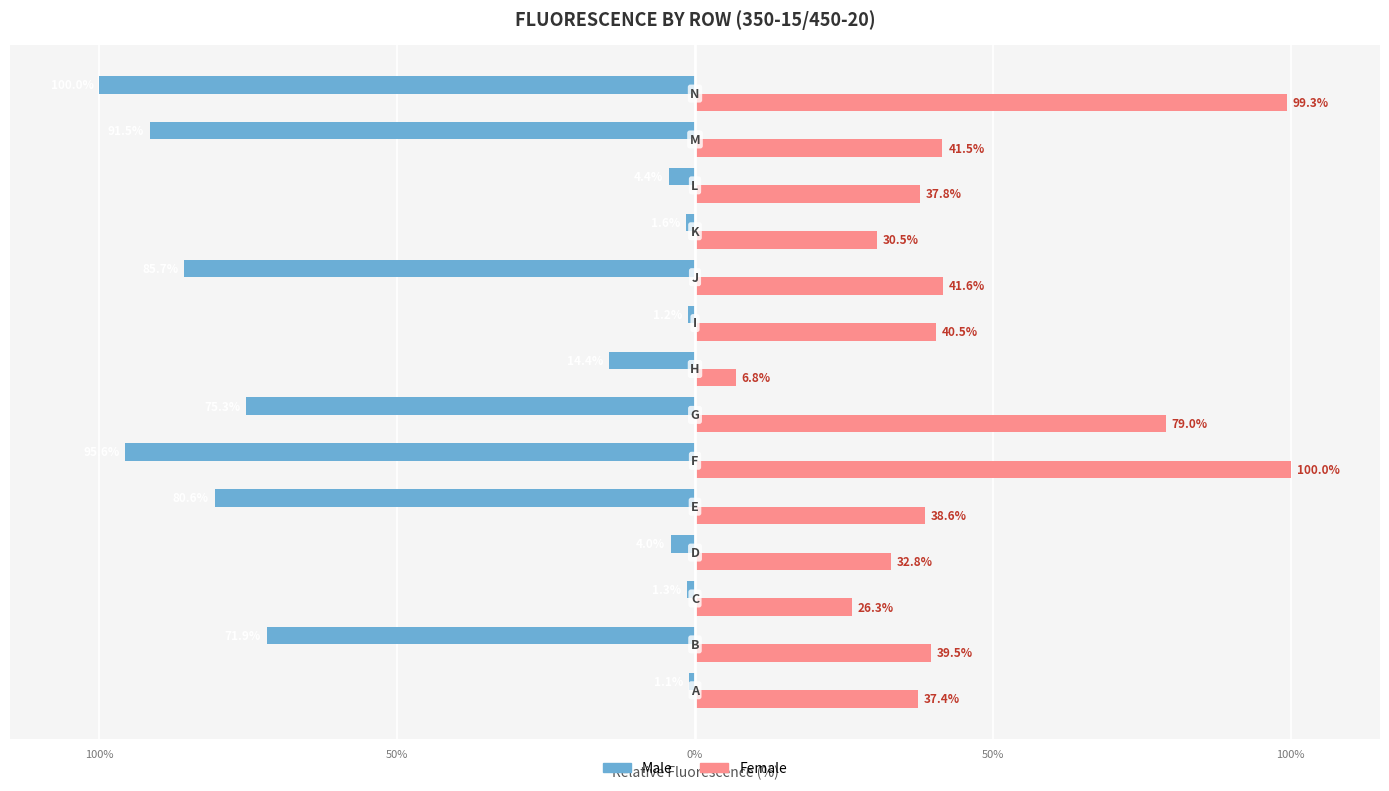

Which series has the largest range (max minus min)?

Male